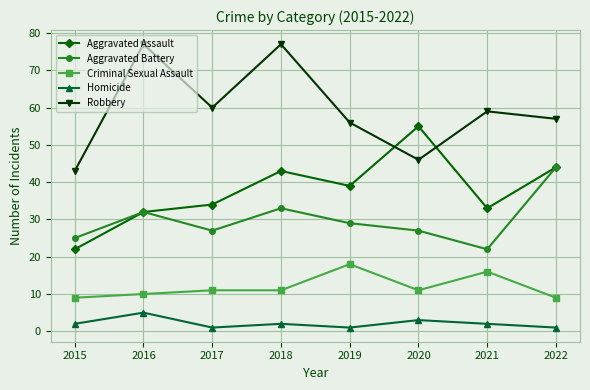

Which category has the highest value in the Aggravated Assault series?

2020